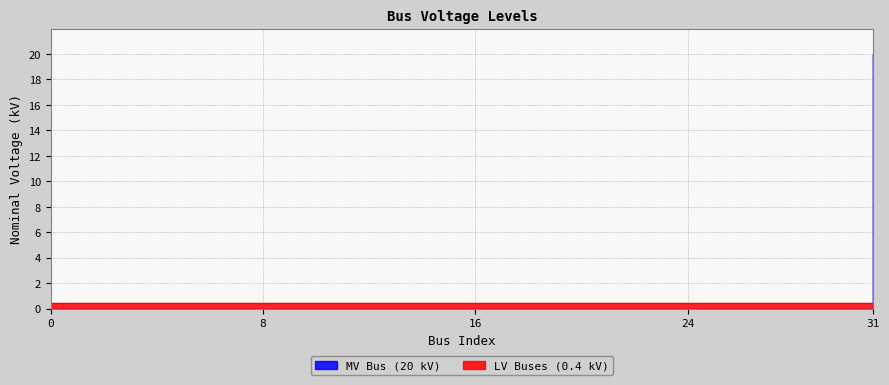

True or false: there are more than 0 points higher than both neighbors.

False